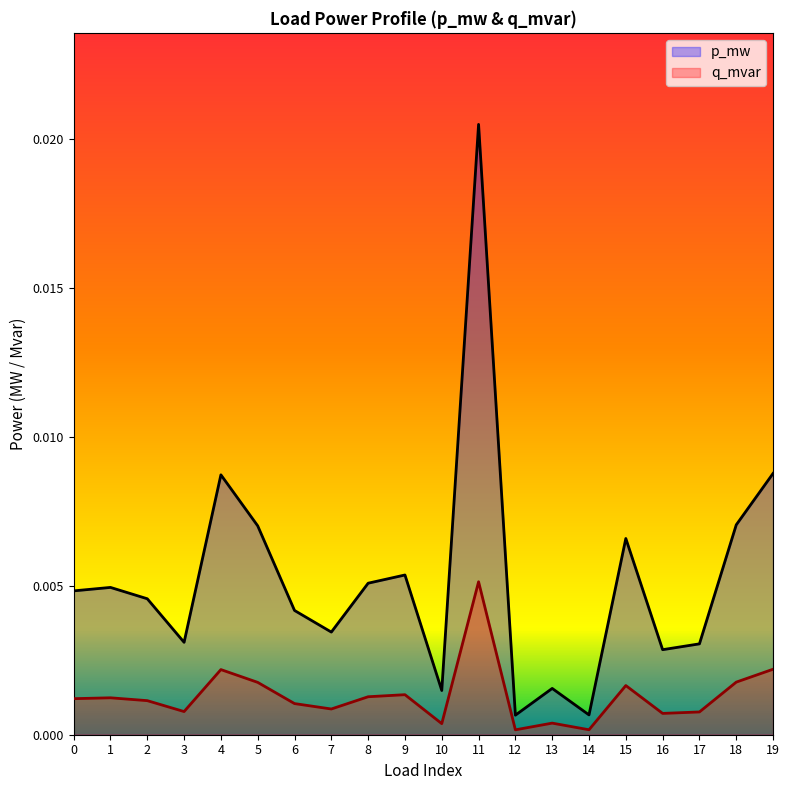

Which series changed the most between 10 and 11?

p_mw